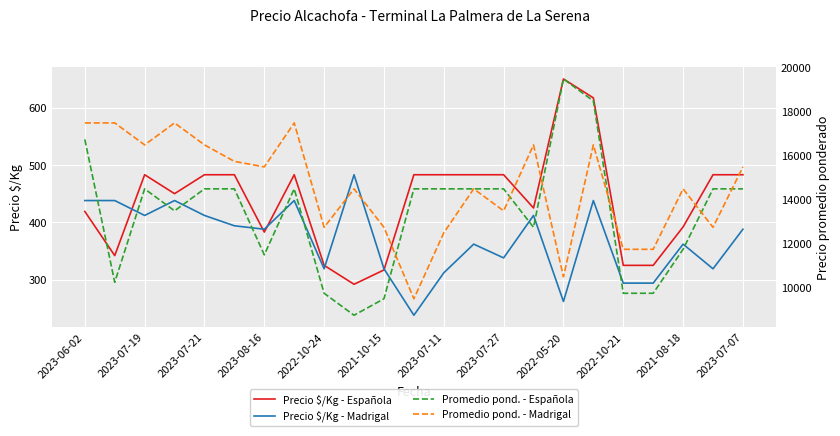

How many data points in Promedio pond. - Madrigal are less than 14500?

9